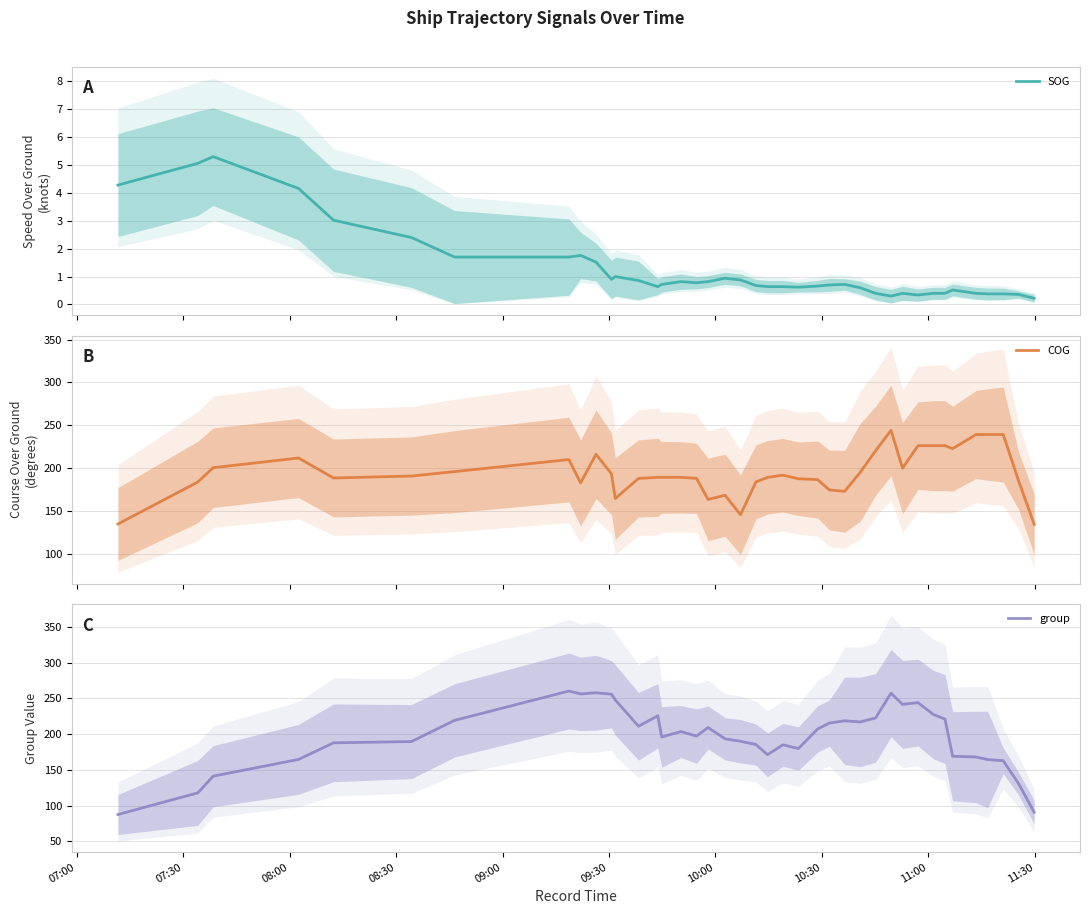

True or false: SOG and COG intersect in this chart.

False